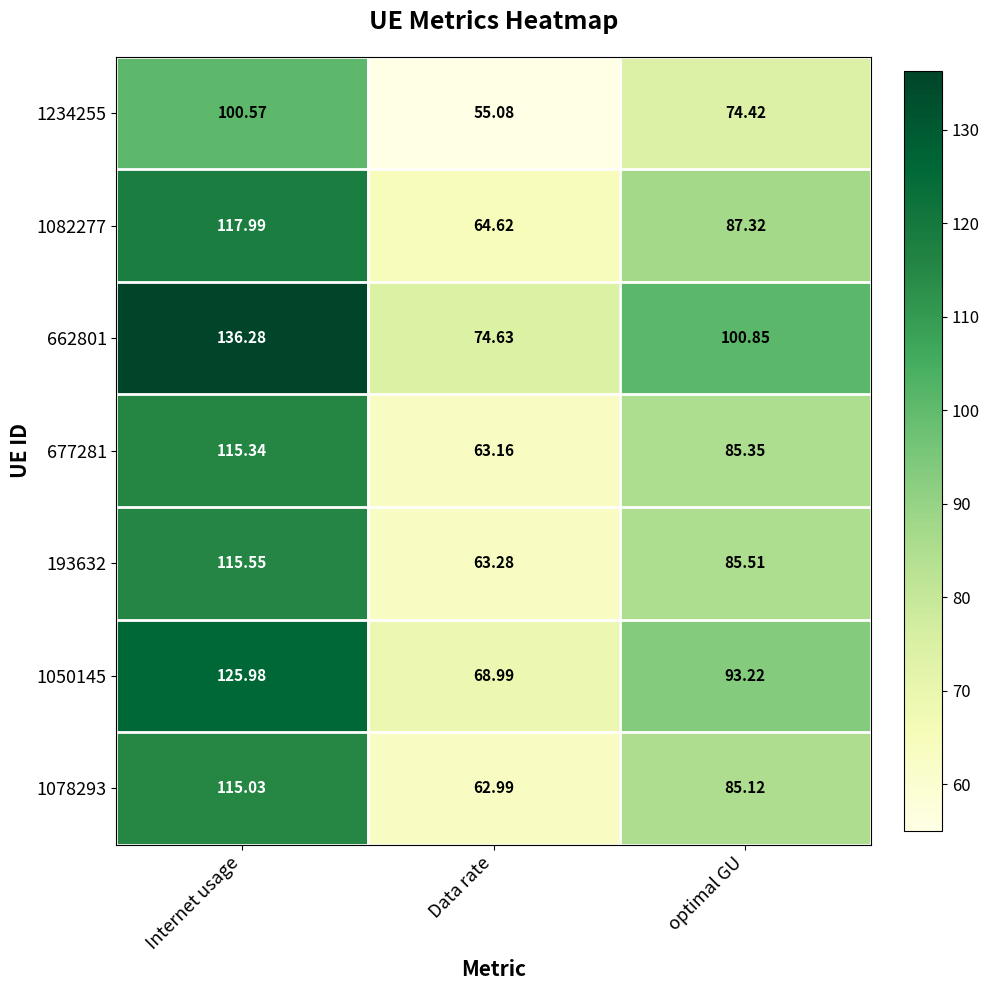

Which label corresponds to the largest value in the chart?

Internet usage